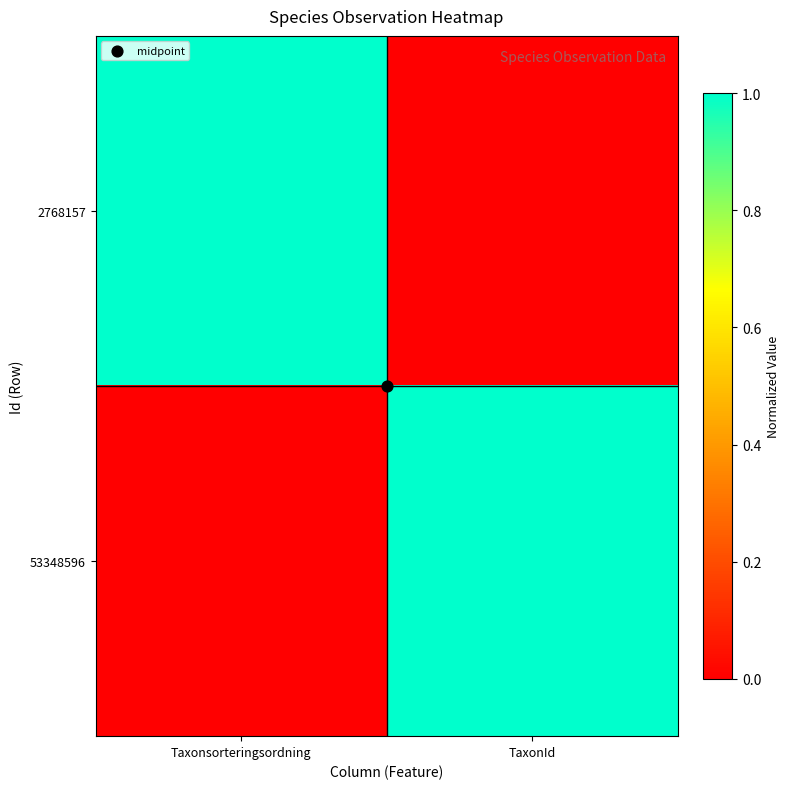

At how many categories does at least one series exceed 0?

2